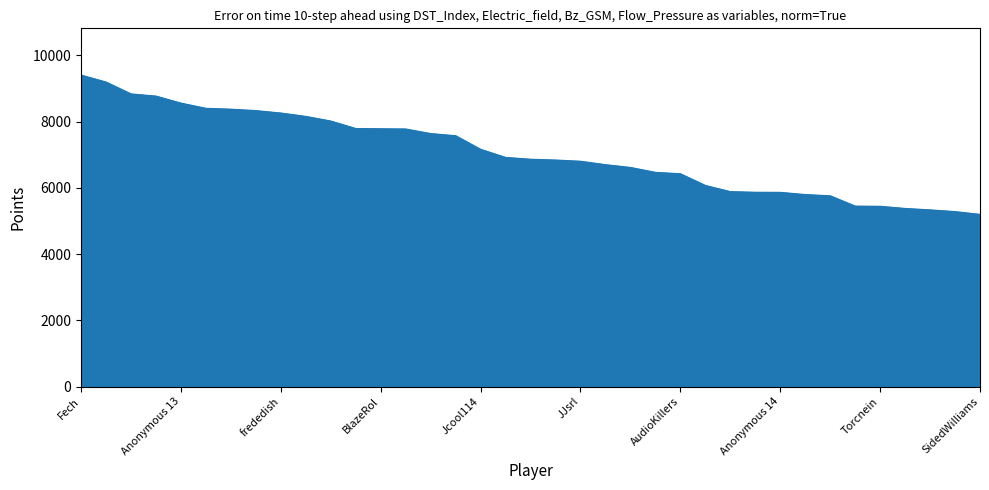

What is the minimum value shown in the chart?

5198